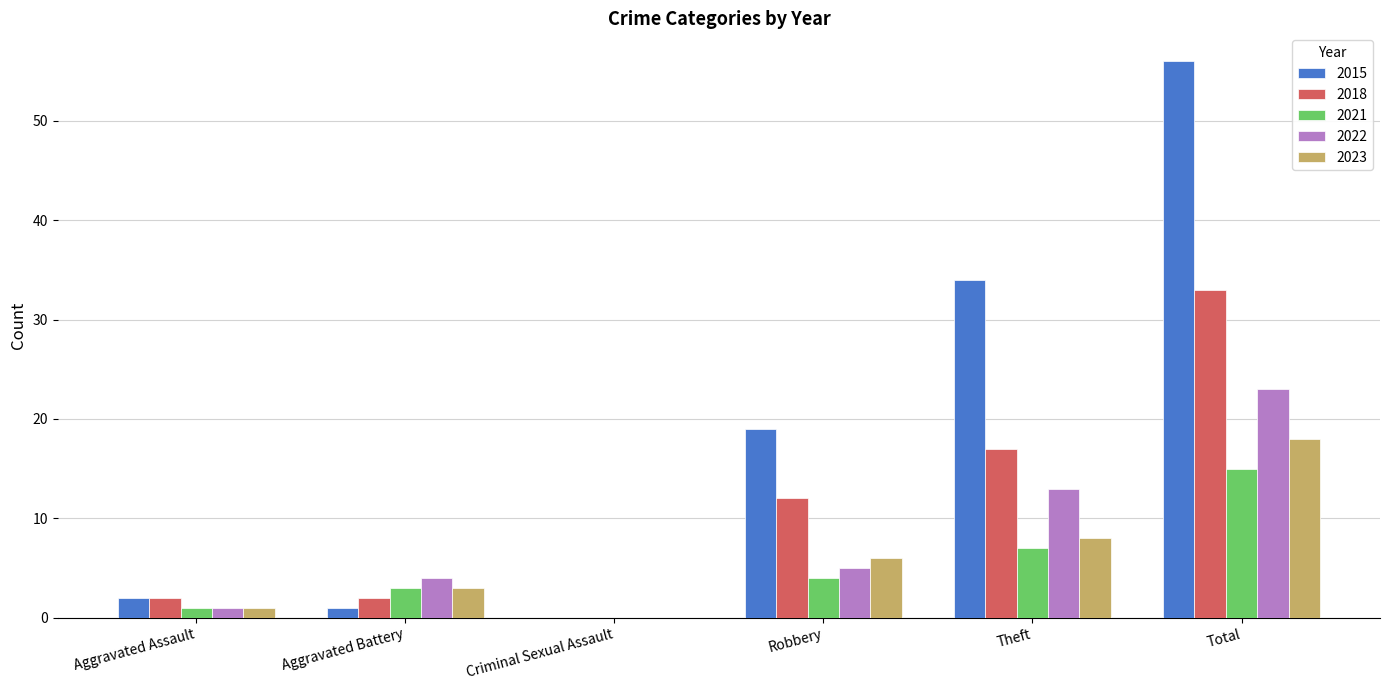

Count the number of categories in the chart.

6